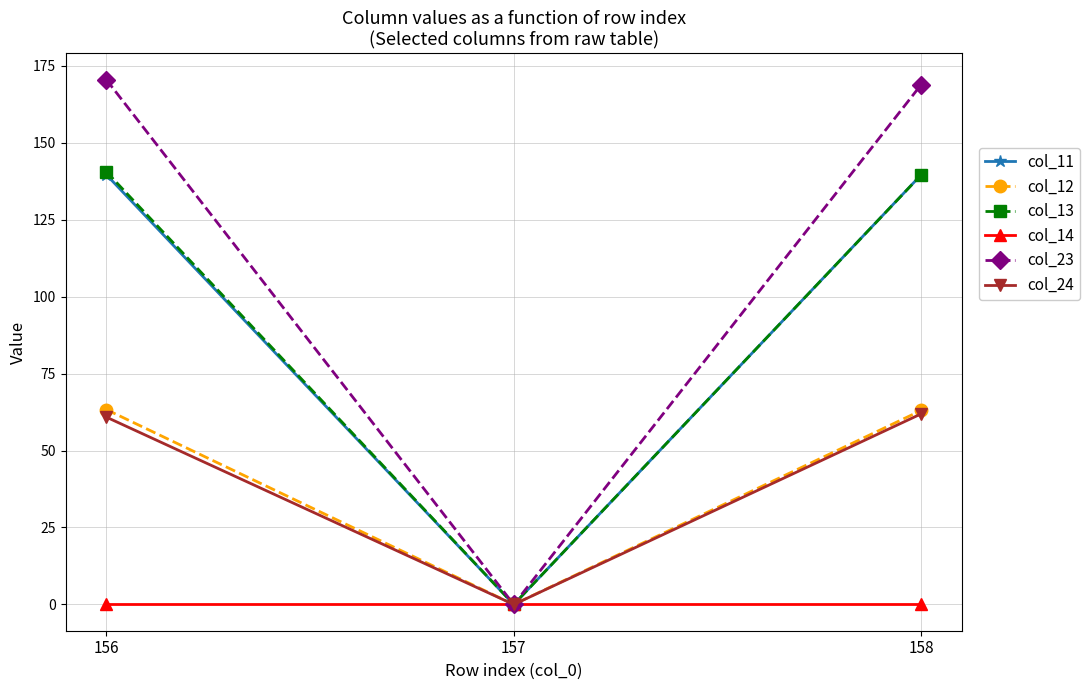

How many lines are shown in the chart?

6